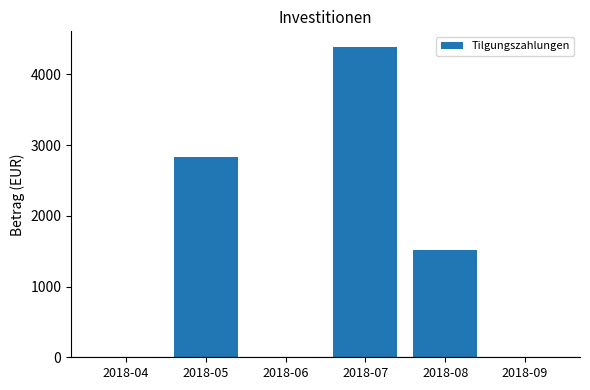

Which has a higher value, 2018-07 or 2018-08?

2018-07